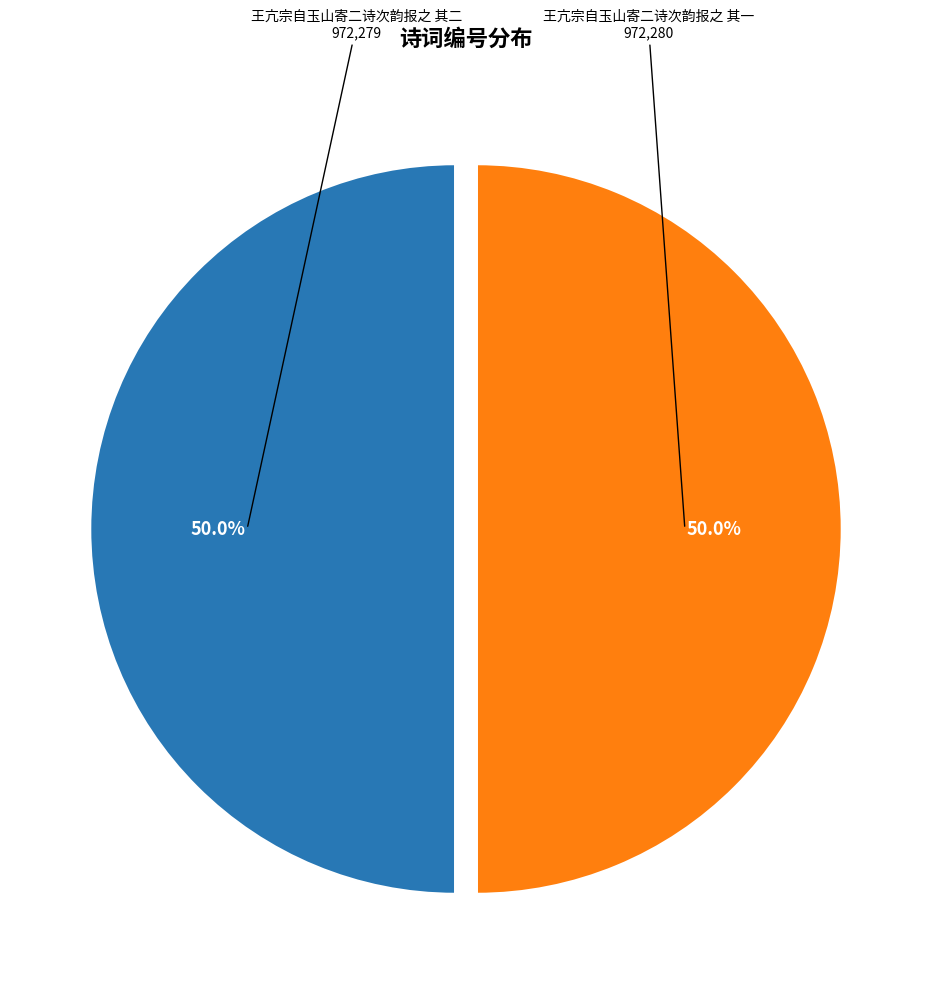

How many segments does this pie chart have?

2